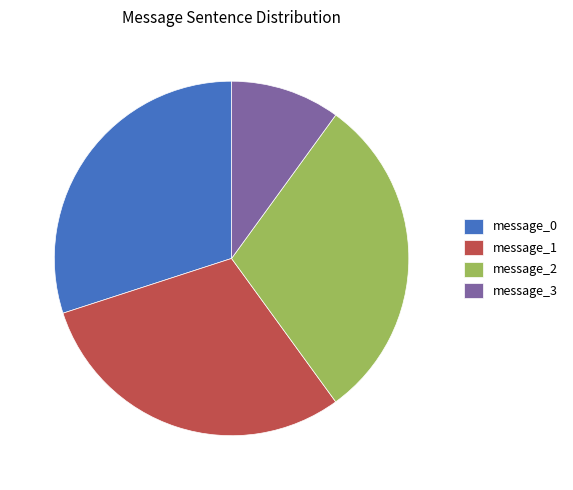

What is the ratio of the value at message_0 to the value at message_1?

1.0